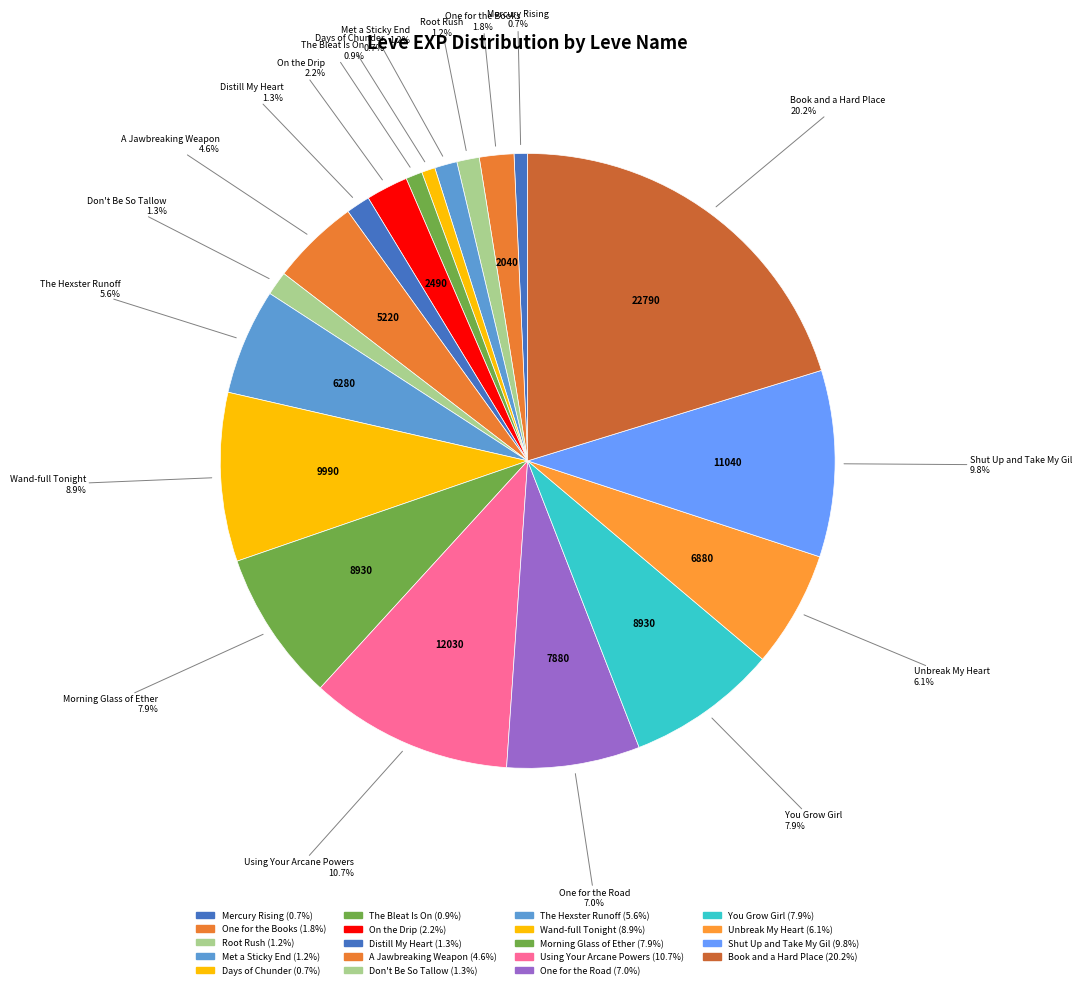

How many slices are in this pie chart?

19